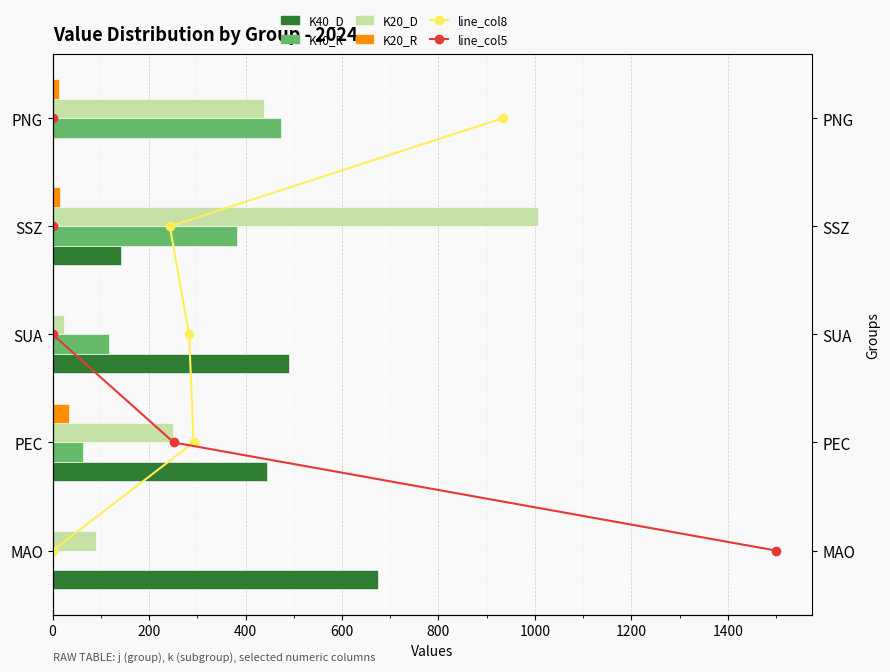

How many values in the K40_R series are below 117?

2